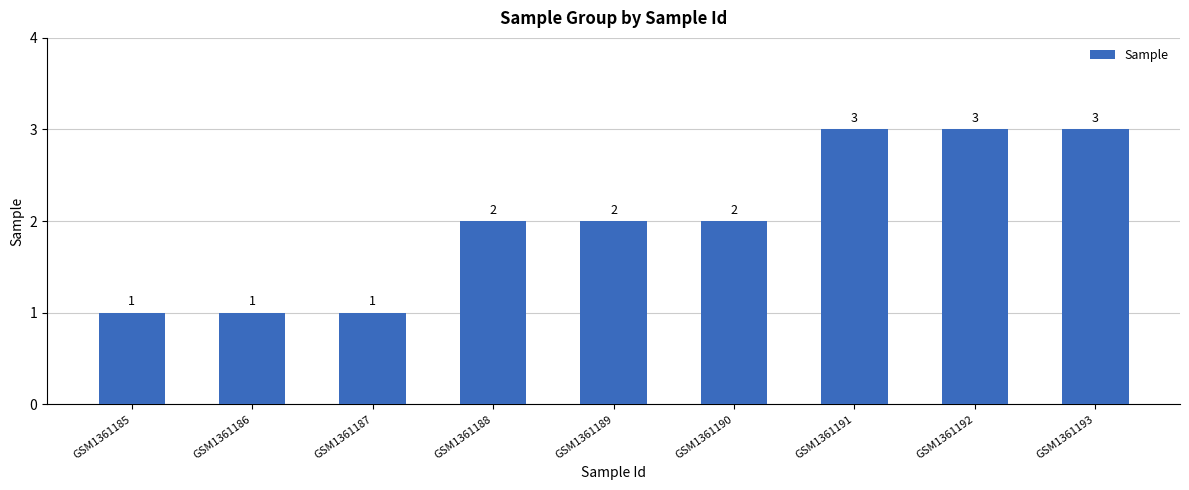

What is the value of the 1st bar from the left?

1